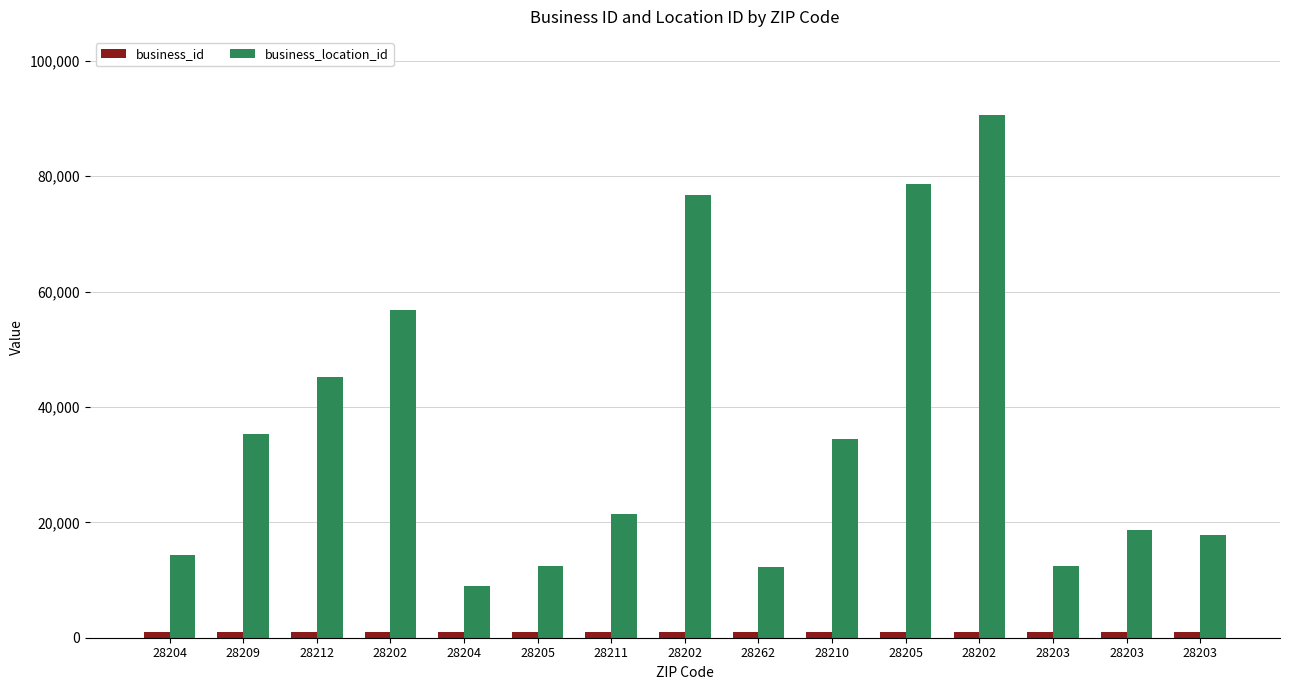

Count the number of data series in this chart.

2